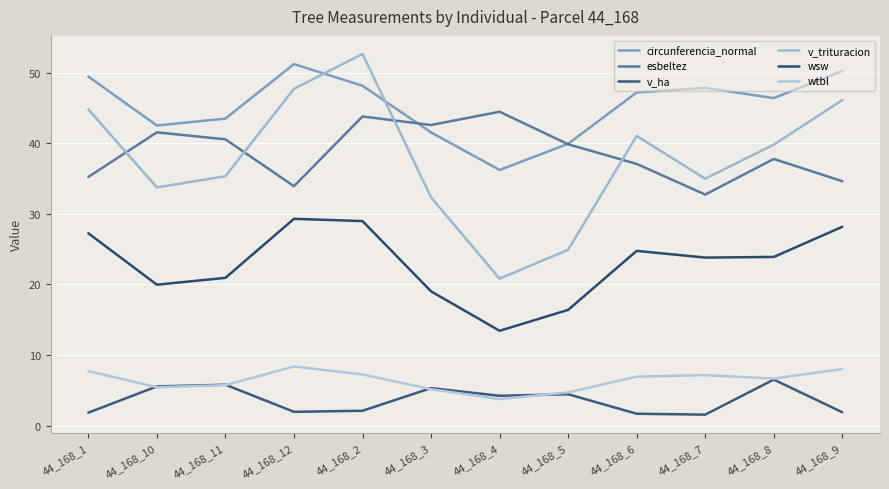

Reading left to right, list all the values displayed in this chart.

circunferencia_normal: 44_168_1=49.4	44_168_10=42.5	44_168_11=43.5	44_168_12=51.2	44_168_2=48.1	44_168_3=41.5	44_168_4=36.2	44_168_5=39.9	44_168_6=47.2	44_168_7=47.8	44_168_8=46.4	44_168_9=50.2
esbeltez: 44_168_1=35.2	44_168_10=41.5	44_168_11=40.5	44_168_12=33.9	44_168_2=43.8	44_168_3=42.6	44_168_4=44.5	44_168_5=39.9	44_168_6=37.1	44_168_7=32.7	44_168_8=37.8	44_168_9=34.6
v_ha: 44_168_1=1.8	44_168_10=5.5	44_168_11=5.8	44_168_12=1.9	44_168_2=2.1	44_168_3=5.3	44_168_4=4.2	44_168_5=4.4	44_168_6=1.7	44_168_7=1.6	44_168_8=6.5	44_168_9=1.9
v_trituracion: 44_168_1=44.8	44_168_10=33.7	44_168_11=35.3	44_168_12=47.7	44_168_2=52.6	44_168_3=32.3	44_168_4=20.8	44_168_5=24.9	44_168_6=41.0	44_168_7=35.0	44_168_8=39.8	44_168_9=46.1
wsw: 44_168_1=27.2	44_168_10=20.0	44_168_11=20.9	44_168_12=29.3	44_168_2=29.0	44_168_3=19.0	44_168_4=13.4	44_168_5=16.4	44_168_6=24.8	44_168_7=23.8	44_168_8=23.9	44_168_9=28.2
wtbl: 44_168_1=7.7	44_168_10=5.4	44_168_11=5.7	44_168_12=8.4	44_168_2=7.2	44_168_3=5.2	44_168_4=3.8	44_168_5=4.7	44_168_6=6.9	44_168_7=7.2	44_168_8=6.7	44_168_9=8.0